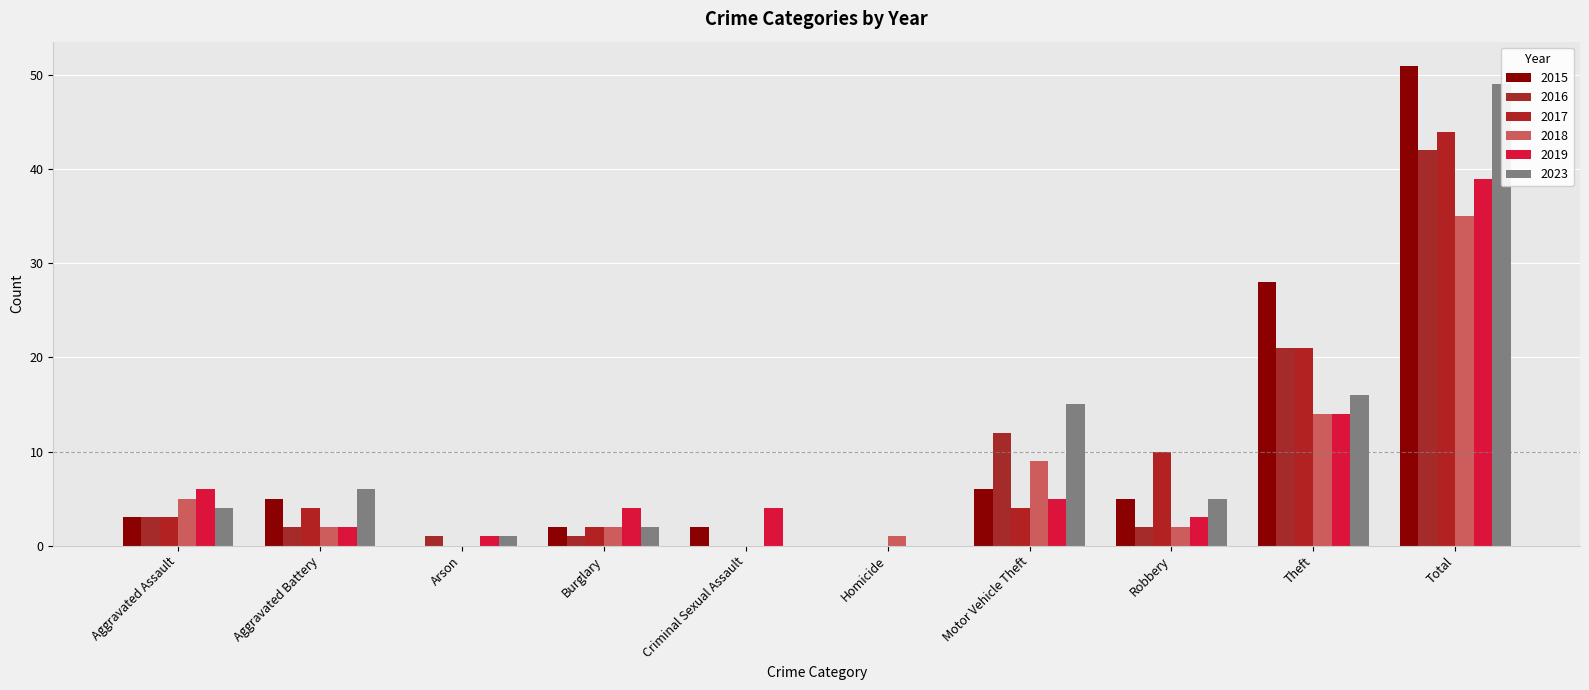

What is the label of the 1st bar from the left?

Aggravated Assault